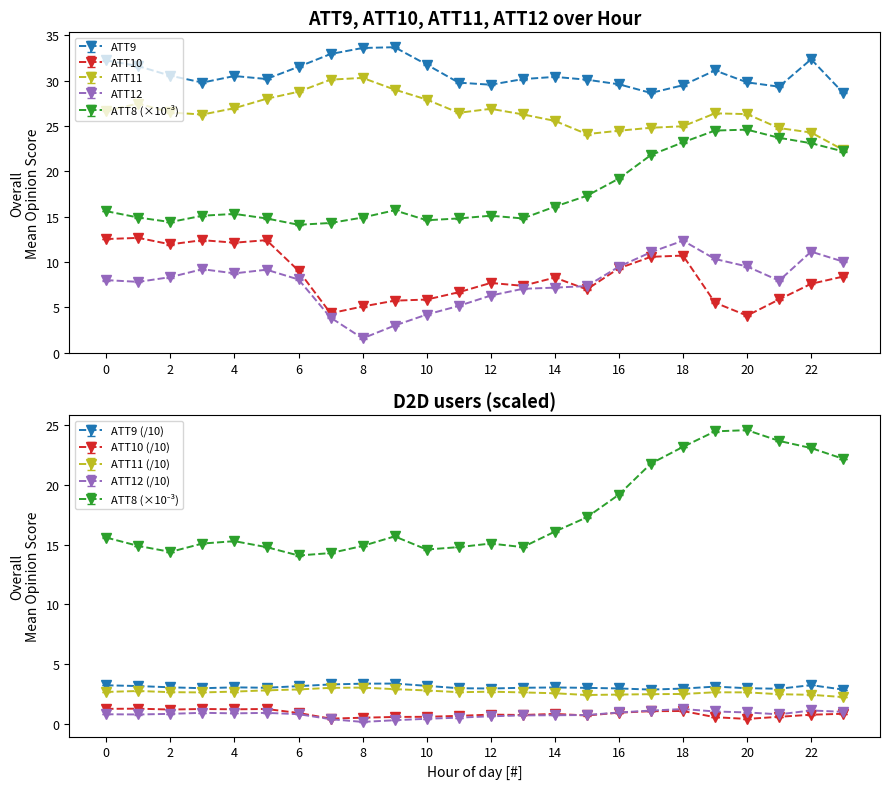

Reading left to right, transcribe all the data shown in this chart.

ATT8: 15.6	14.9	14.4	15.1	15.3	14.8	14.1	14.3	14.9	15.7	14.6	14.8	15.1	14.8	16.1	17.3	19.2	21.8	23.2	24.5	24.6	23.7	23.1	22.2
ATT9: 32.3	31.7	30.6	29.8	30.6	30.2	31.6	33.0	33.7	33.7	31.8	29.8	29.6	30.2	30.5	30.2	29.7	28.7	29.6	31.2	29.9	29.4	32.4	28.7
ATT10: 12.5	12.7	11.9	12.4	12.1	12.4	9.0	4.3	5.1	5.7	5.8	6.7	7.7	7.4	8.3	7.0	9.3	10.6	10.7	5.5	4.1	5.9	7.6	8.4
ATT11: 26.7	27.5	26.5	26.3	27.0	28.0	28.8	30.1	30.3	29.0	27.9	26.5	26.9	26.3	25.6	24.1	24.5	24.8	25.0	26.4	26.3	24.8	24.3	22.4
ATT12: 8.0	7.8	8.3	9.2	8.7	9.1	8.1	3.9	1.6	3.0	4.2	5.1	6.3	7.0	7.2	7.3	9.5	11.1	12.3	10.3	9.5	7.9	11.1	10.0